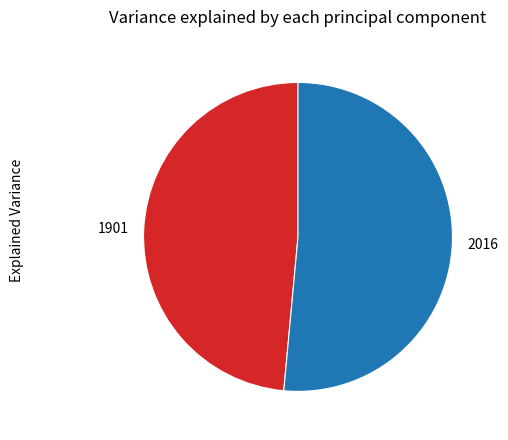

Between 1901 and 2016, which is larger?

2016